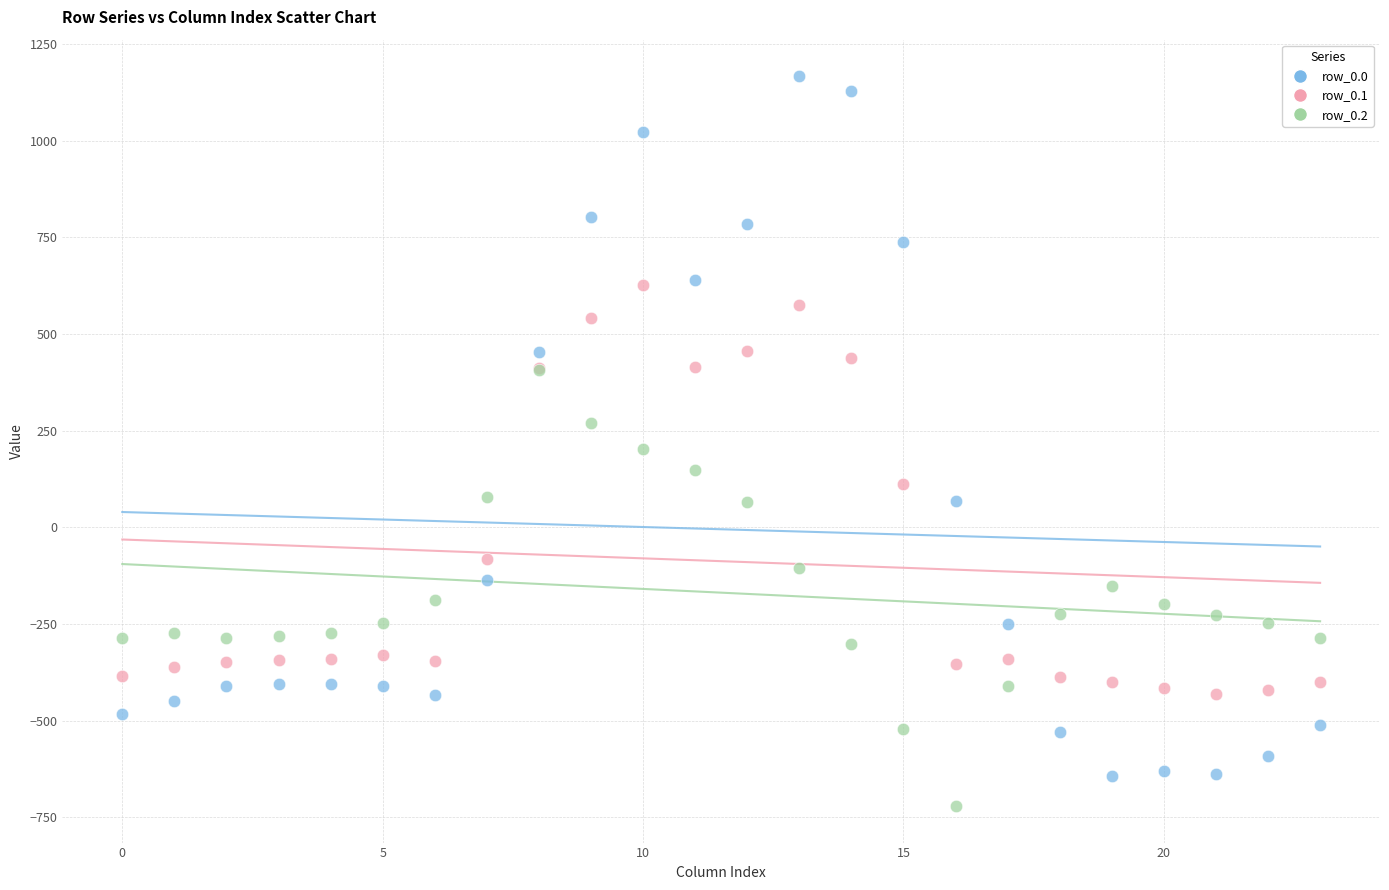

What are all the series names shown in the legend?

row_0.0, row_0.1, row_0.2